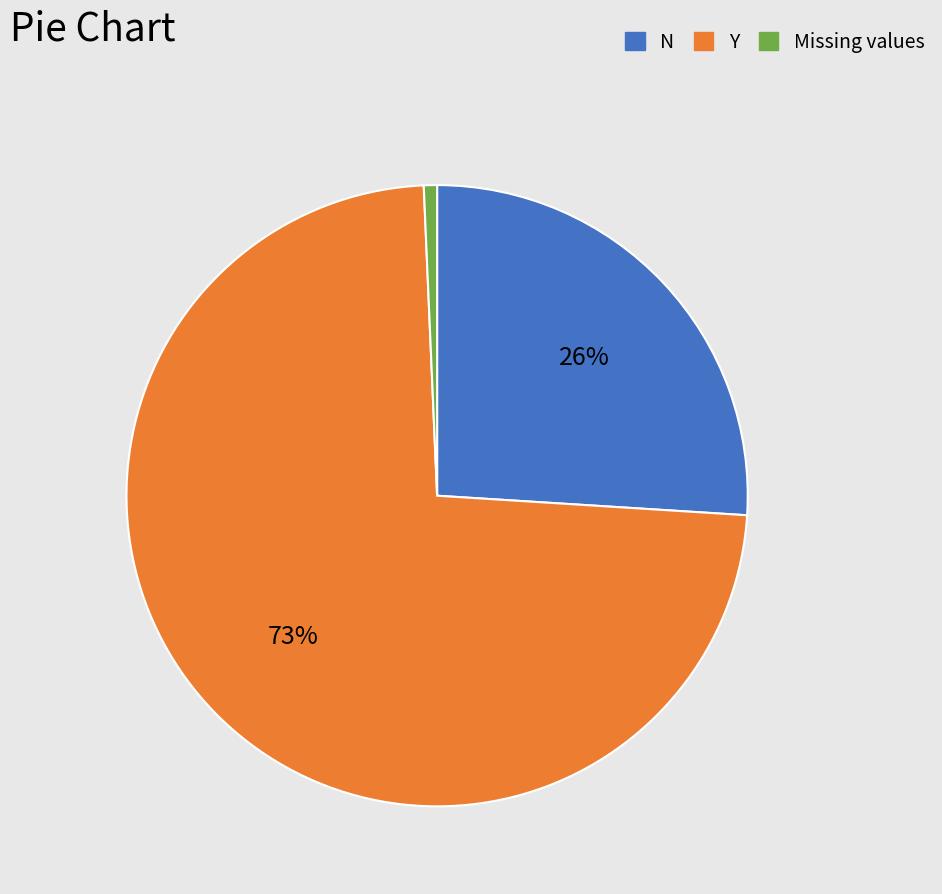

To the nearest percent, what is the average slice percentage?

33%